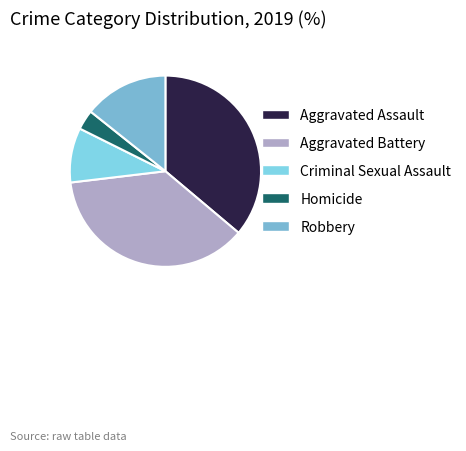

What portion of the pie excludes Robbery?

85.7%